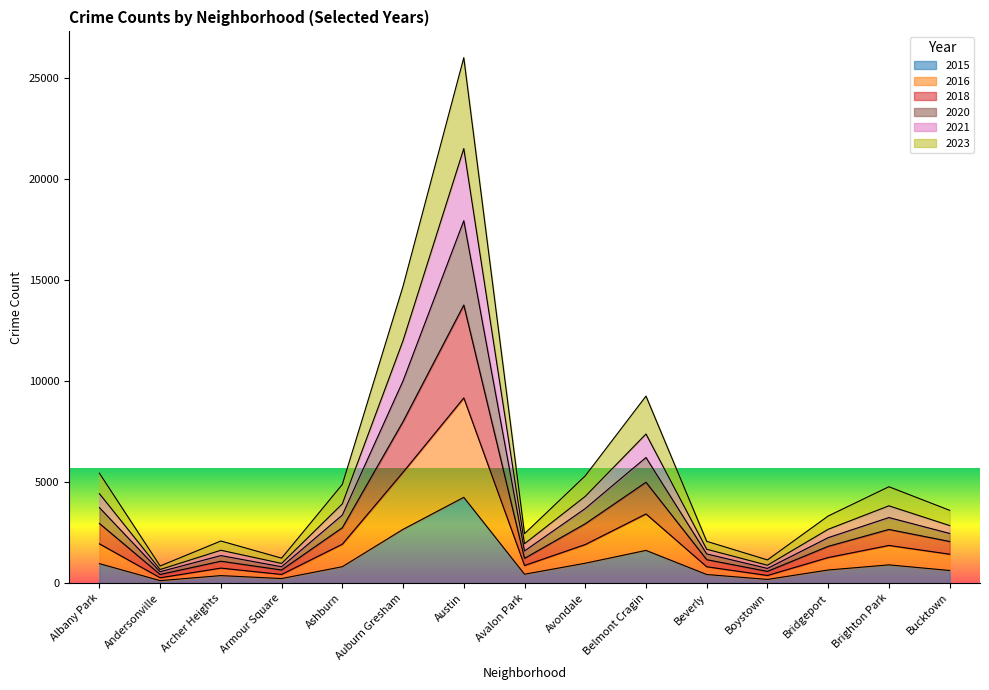

At which category is the sum across all series the highest?

Austin